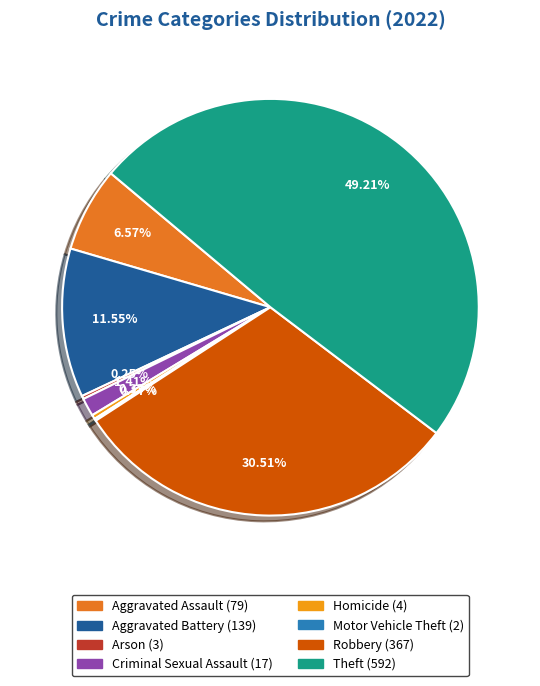

Does any single category account for the majority?

No